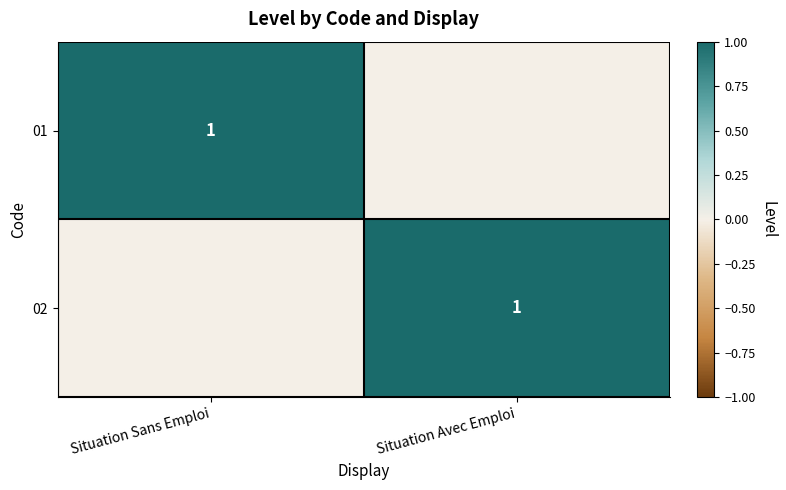

The 01 series shows 1 at Situation Sans Emploi. True or false?

True